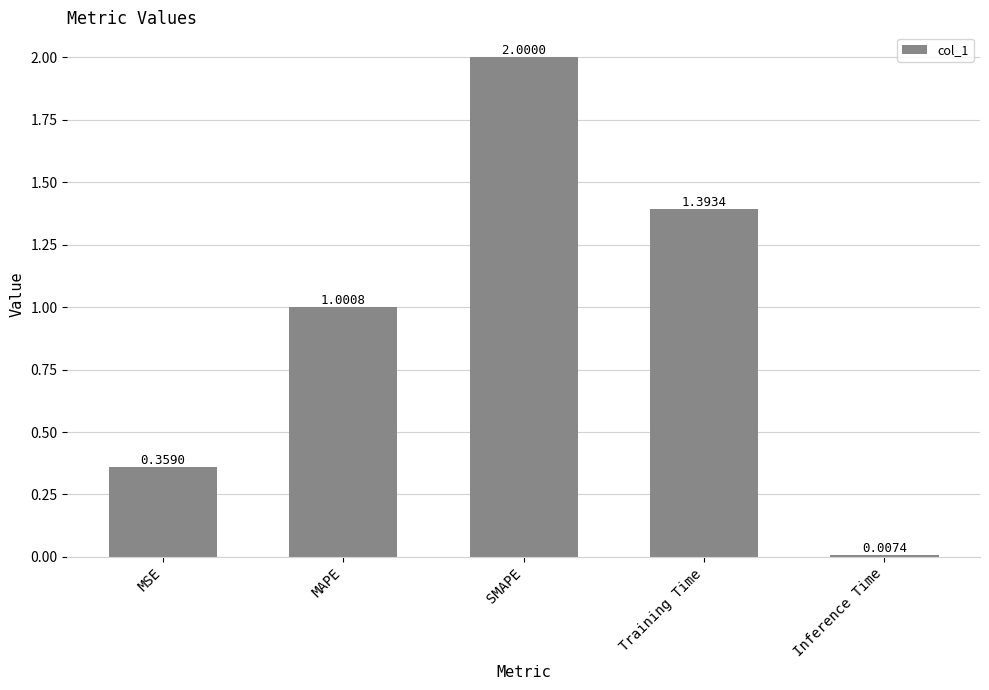

Which has a higher value, Training Time or SMAPE?

SMAPE